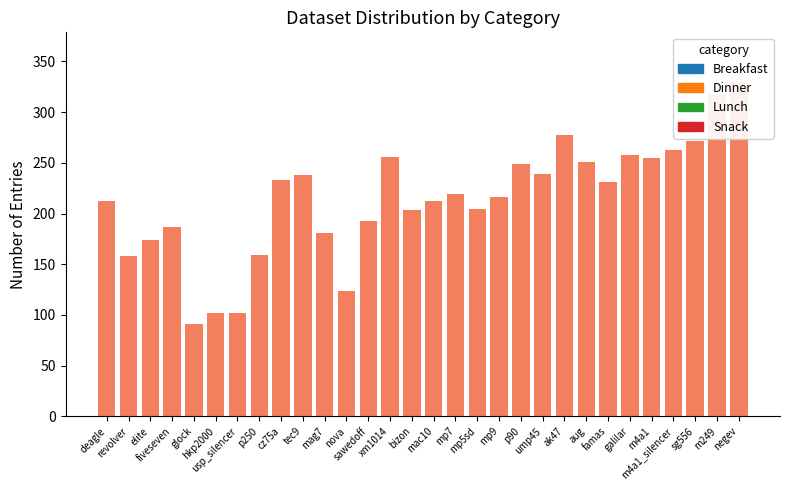

What is the average value?

213.5